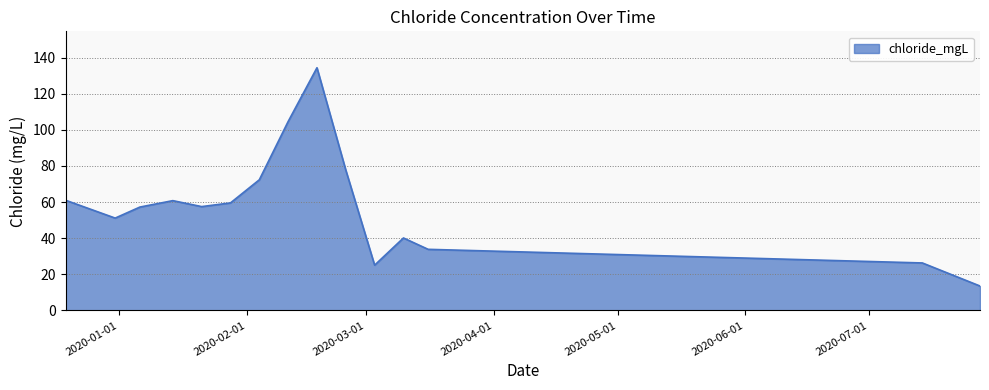

How many lines are shown in the chart?

1